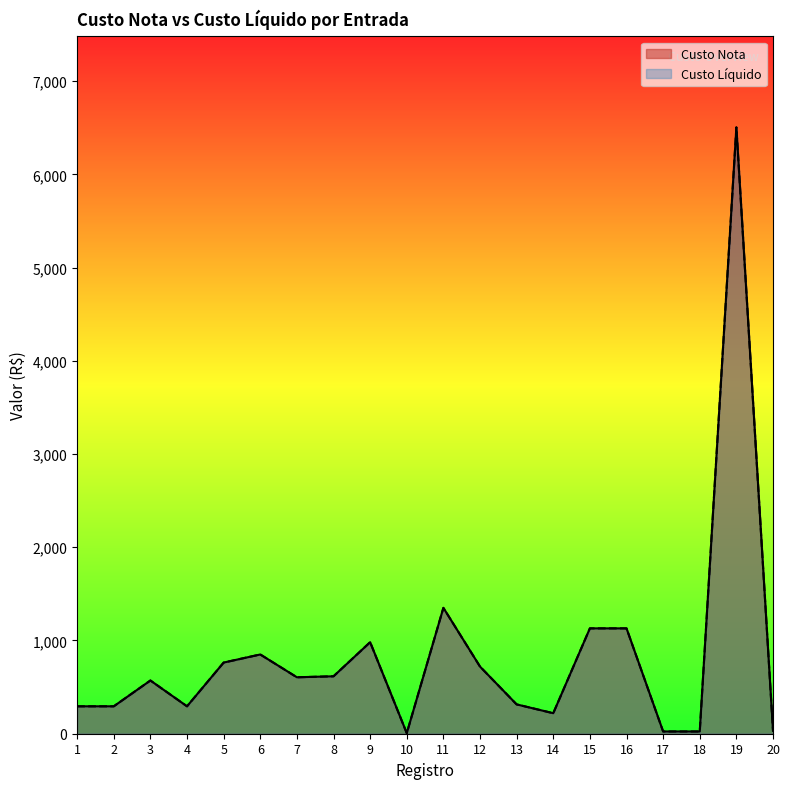

Which series has the largest total across all categories?

Custo Nota